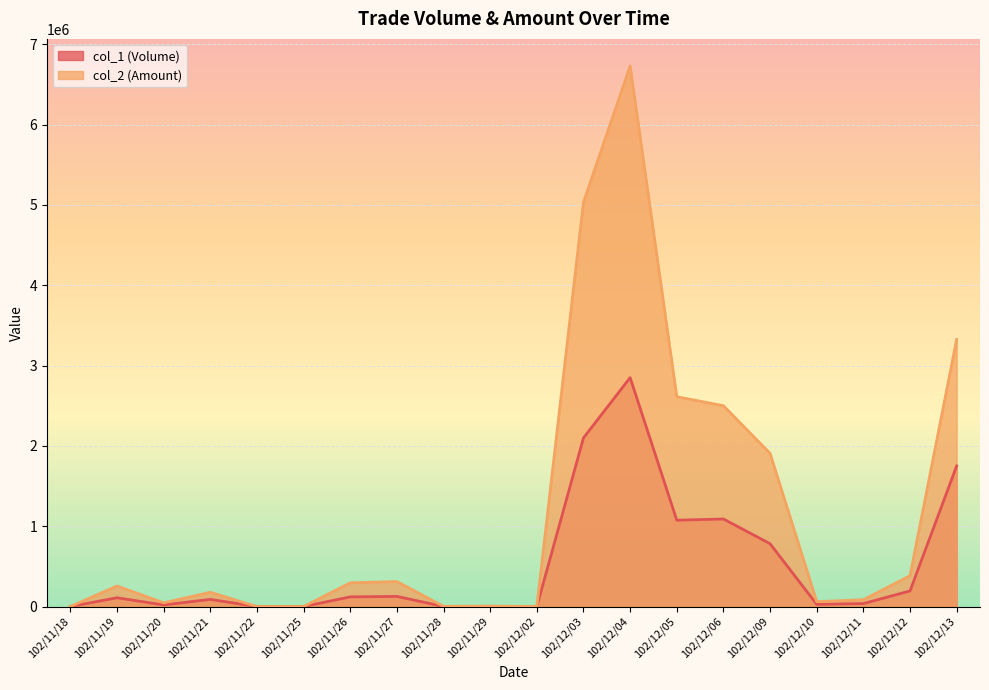

What is the sum of the col_2 (Amount) values at 102/11/27 and 102/12/03?

5345790